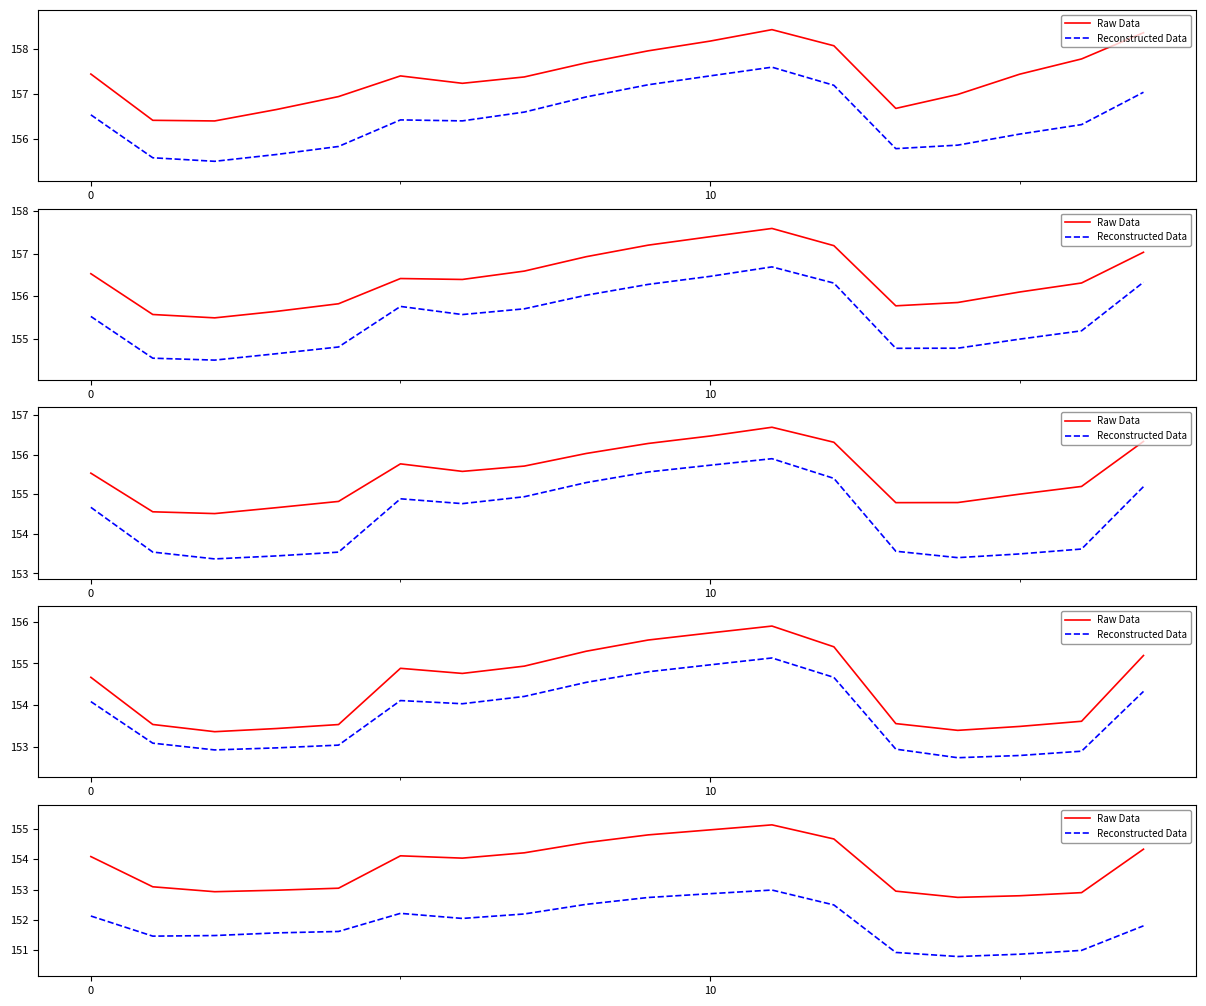

Where is Reconstructed Data nearest to the value 151?

16